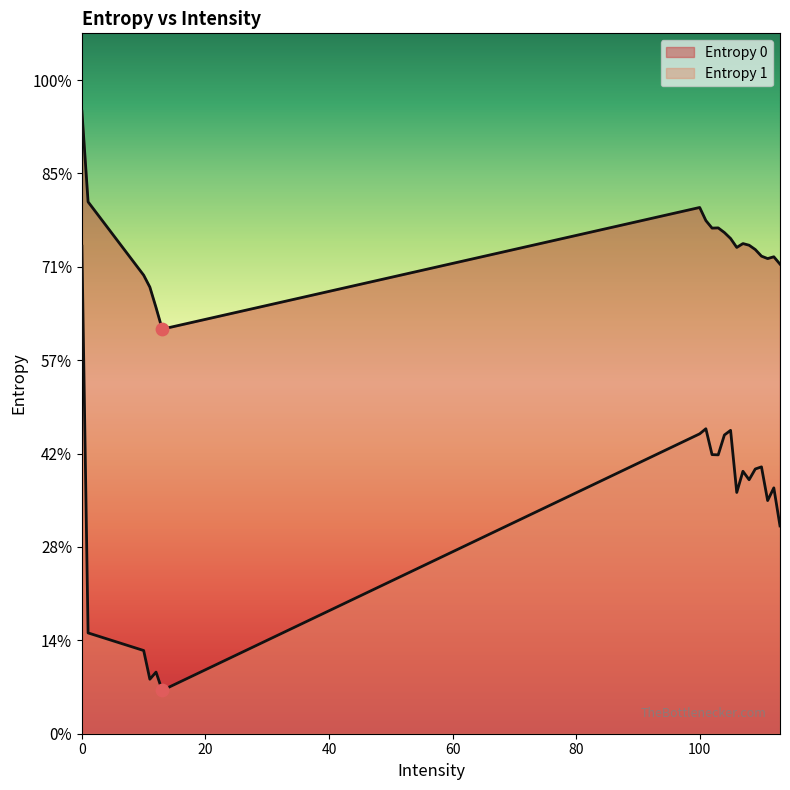

Is the value of Entropy 1 at 111 greater than the value of Entropy 0 at 113?

No